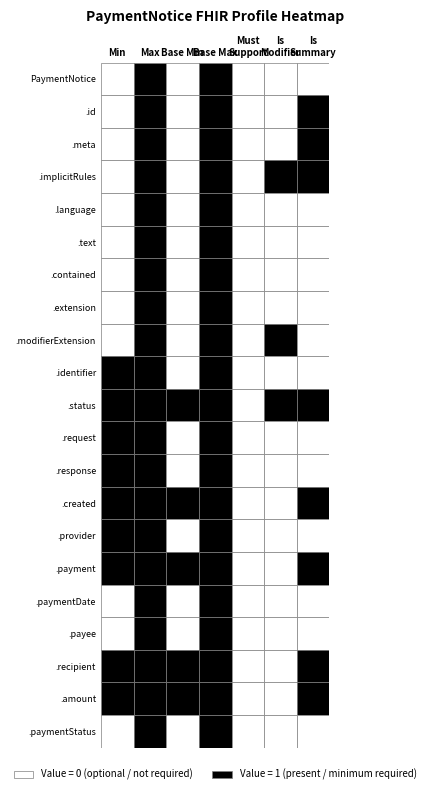

At how many categories does at least one series exceed 0?

6